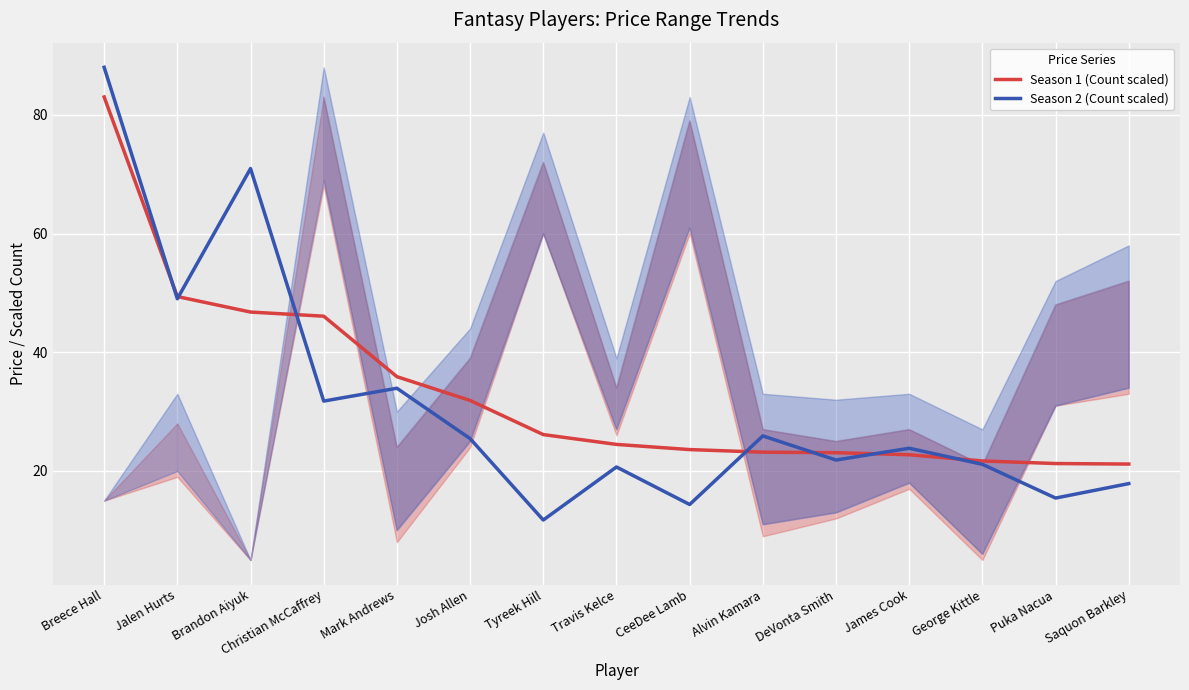

Is it true that Season 2 (Count scaled) equals 49.0 at Jalen Hurts?

True